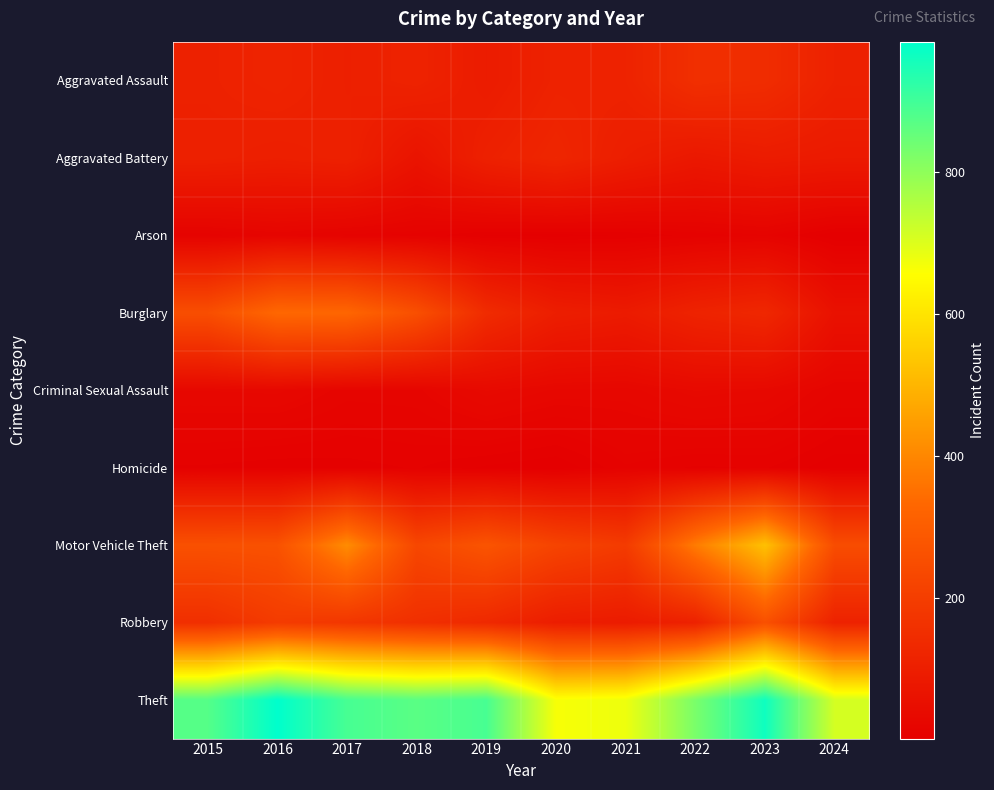

Reading right to left, list all the values displayed in this chart.

Aggravated Assault: 2024=111	2023=146	2022=154	2021=115	2020=113	2019=92	2018=115	2017=105	2016=118	2015=110
Aggravated Battery: 2024=87	2023=92	2022=81	2021=100	2020=125	2019=108	2018=67	2017=108	2016=102	2015=108
Arson: 2024=2	2023=15	2022=11	2021=6	2020=4	2019=5	2018=12	2017=14	2016=20	2015=13
Burglary: 2024=59	2023=130	2022=116	2021=90	2020=100	2019=143	2018=257	2017=329	2016=333	2015=254
Criminal Sexual Assault: 2024=19	2023=32	2022=35	2021=27	2020=28	2019=35	2018=22	2017=21	2016=30	2015=29
Homicide: 2024=3	2023=10	2022=9	2021=13	2020=2	2019=5	2018=10	2017=8	2016=7	2015=9
Motor Vehicle Theft: 2024=249	2023=524	2022=376	2021=193	2020=221	2019=273	2018=231	2017=411	2016=265	2015=261
Robbery: 2024=113	2023=260	2022=111	2021=91	2020=97	2019=135	2018=155	2017=178	2016=194	2015=154
Theft: 2024=711	2023=964	2022=827	2021=678	2020=666	2019=891	2018=868	2017=892	2016=984	2015=874